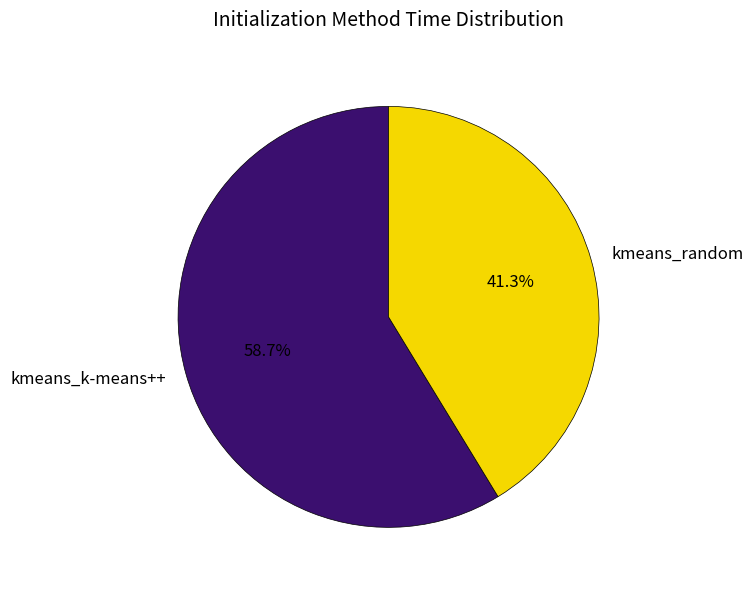

Is the sum of kmeans_random and kmeans_k-means++ greater than half?

Yes